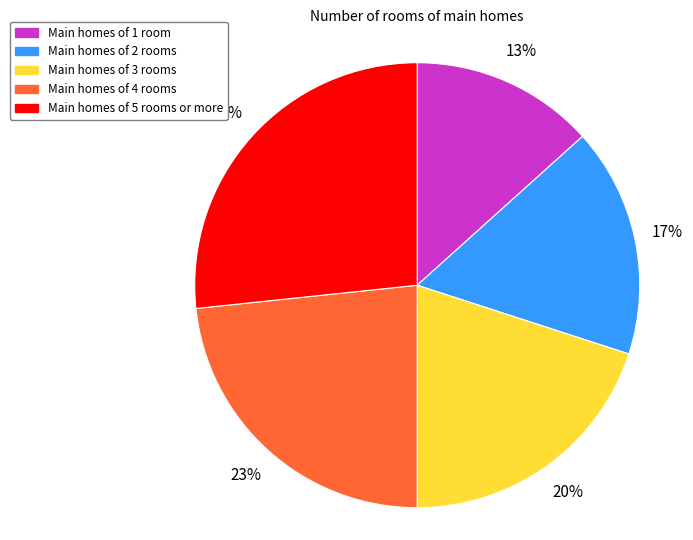

Is Main homes of 5 rooms or more the majority of the pie?

No